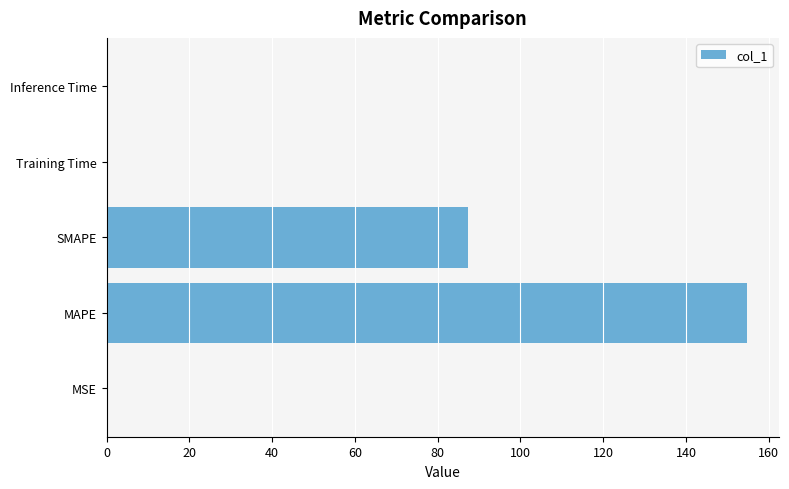

What is the ratio of the value at SMAPE to the value at MAPE?

0.6